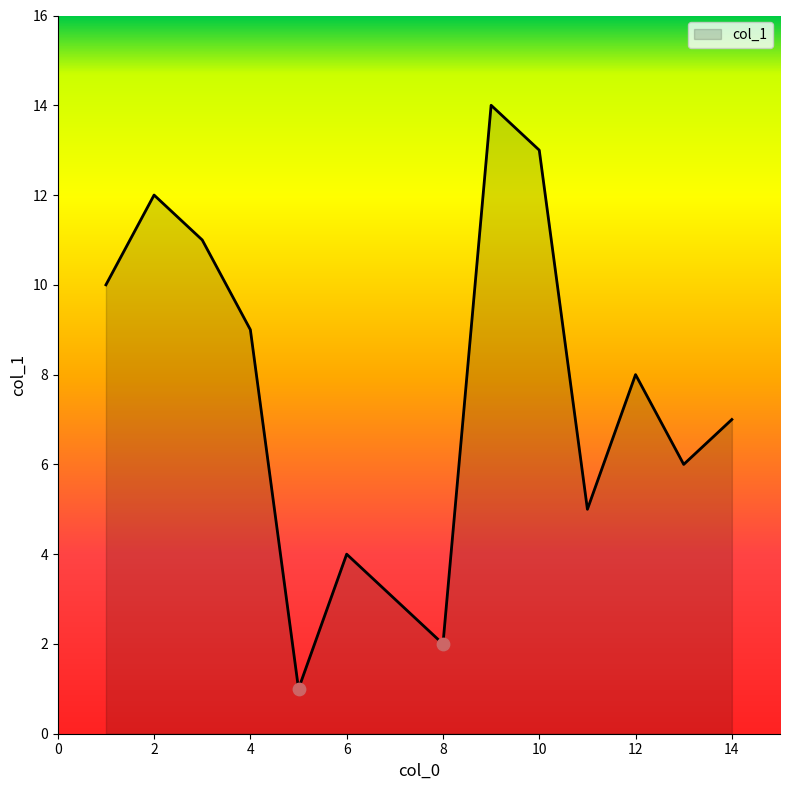

What is the difference between the maximum and minimum values?

13